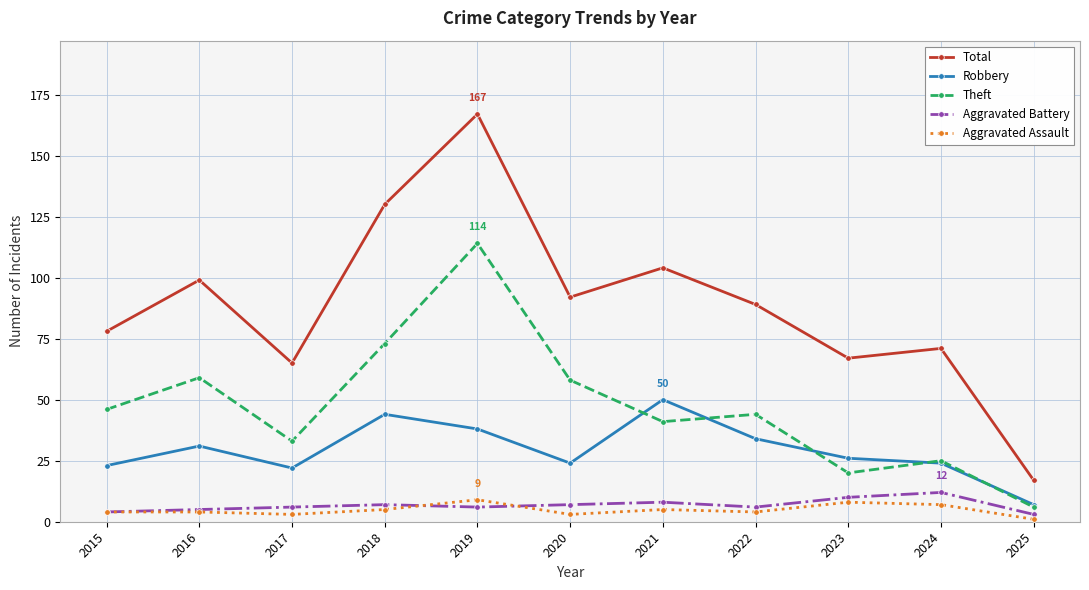

What value does the Aggravated Battery series have at 2015?

4